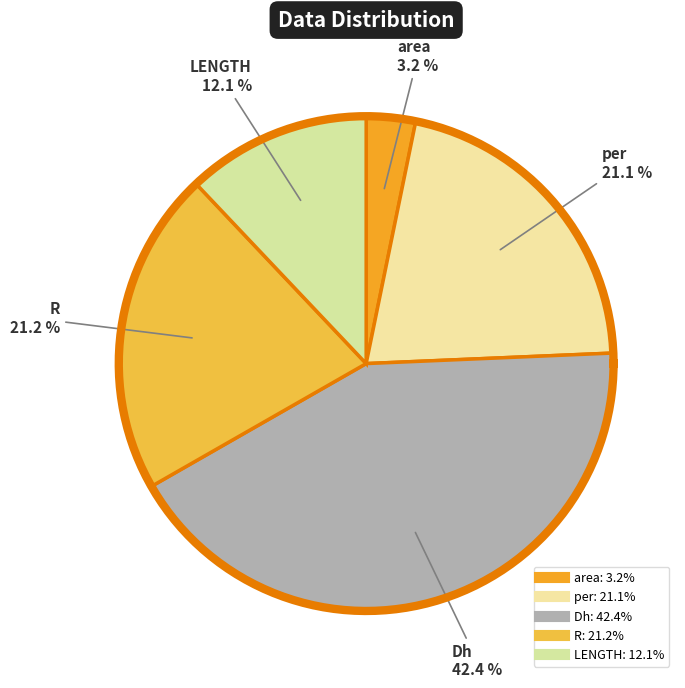

To the nearest percent, what is the combined percentage of R and area?

24%